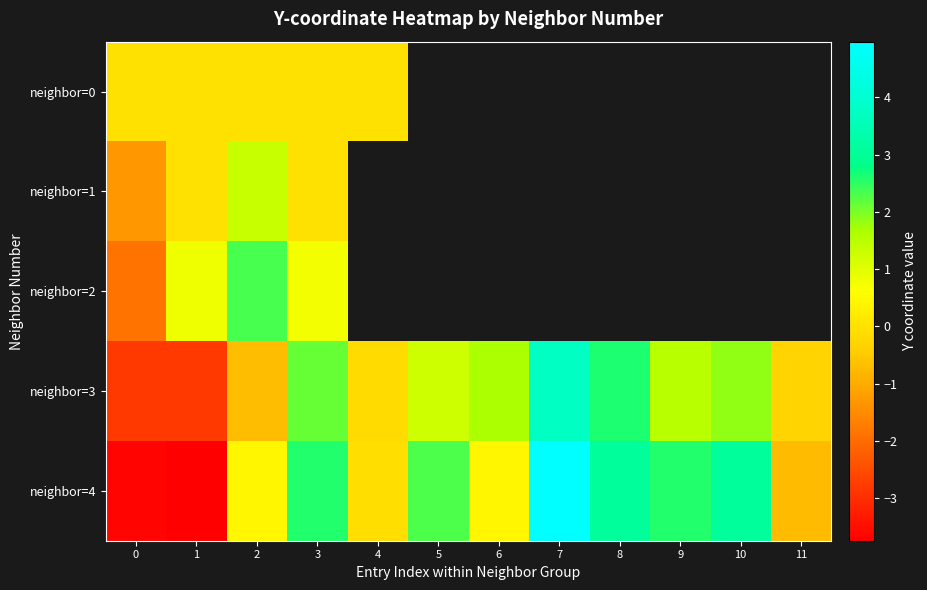

Is the value of neighbor=4 at 9 greater than the value of neighbor=1 at 0?

Yes